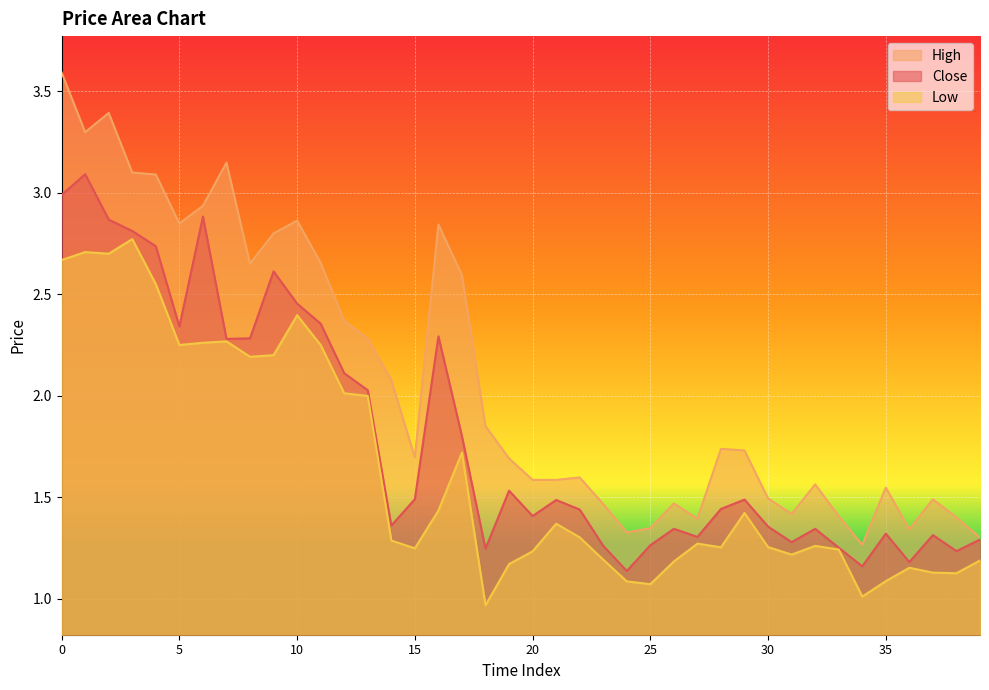

What is the value of the High point at the 31st from the left?

1.5